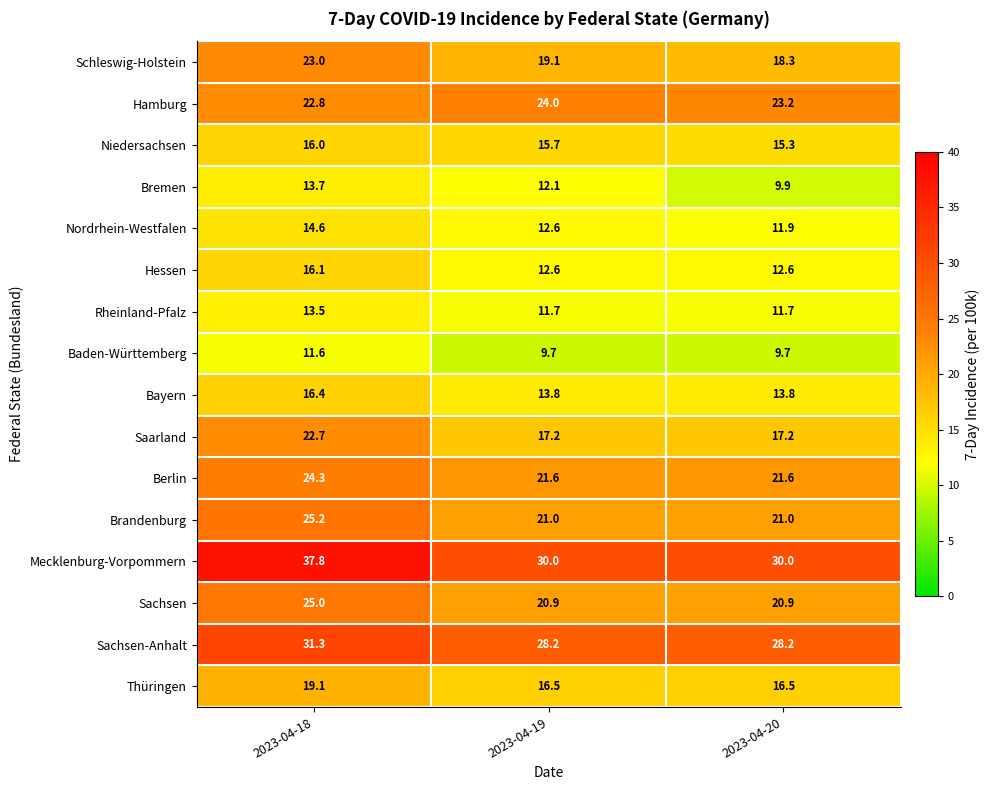

List the series in order of their peak value, lowest first.

Baden-Württemberg, Rheinland-Pfalz, Bremen, Nordrhein-Westfalen, Niedersachsen, Hessen, Bayern, Thüringen, Saarland, Schleswig-Holstein, Hamburg, Berlin, Sachsen, Brandenburg, Sachsen-Anhalt, Mecklenburg-Vorpommern